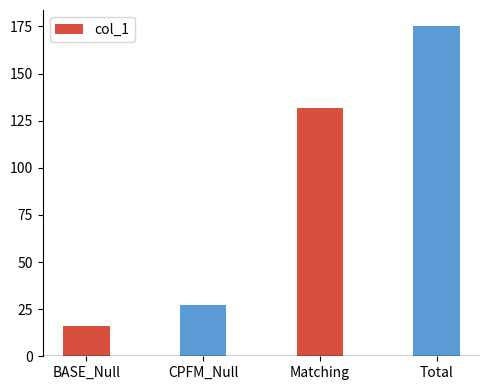

What is the sum of the values at BASE_Null and Matching?

148